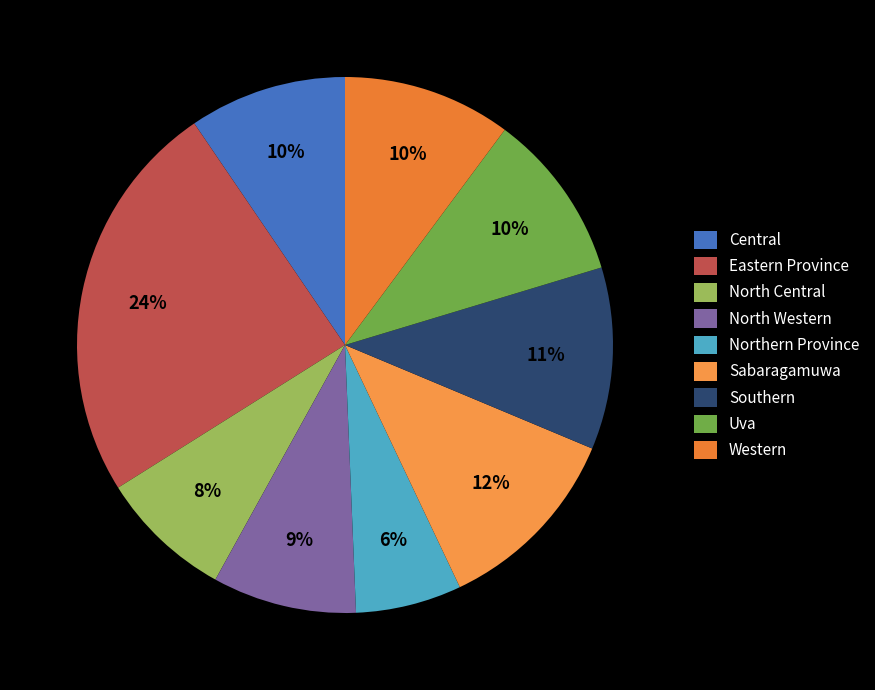

The Central slice represents 1% of the pie. True or false?

False